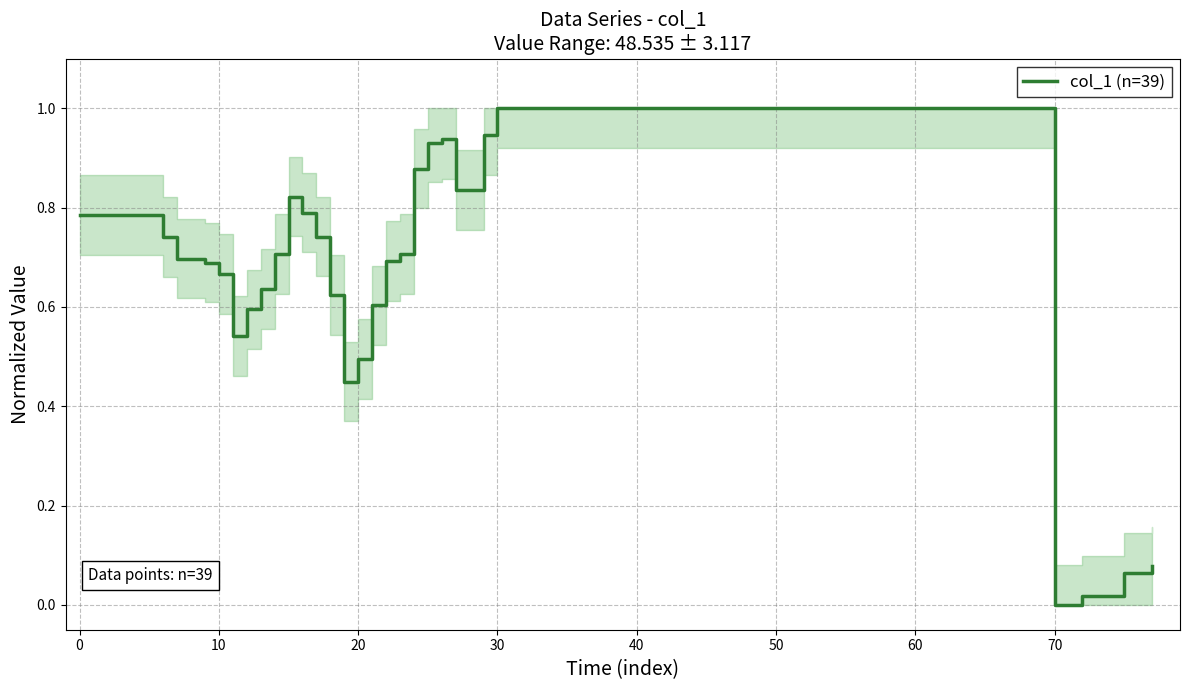

What is the difference between the maximum and minimum values?

1.0